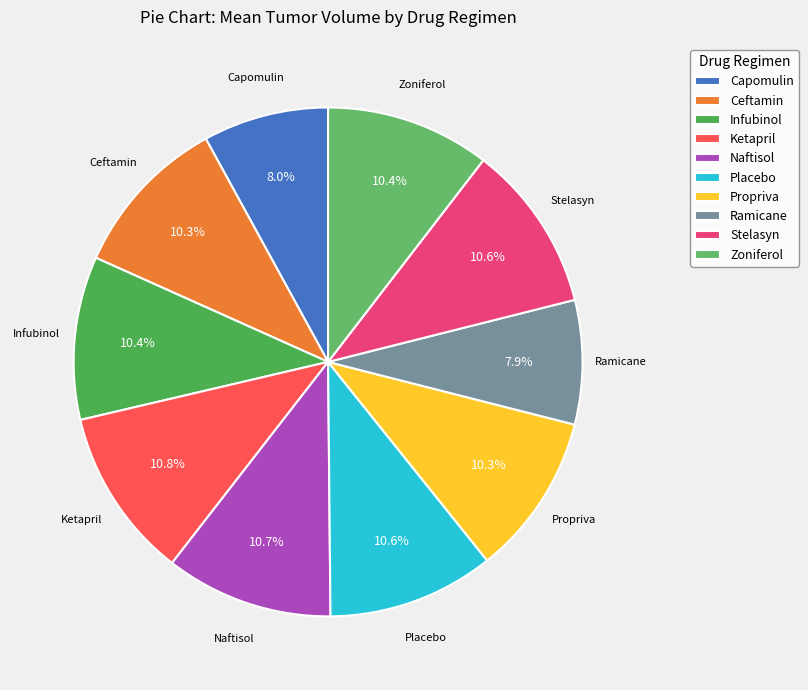

Count the number of slices in the pie.

10